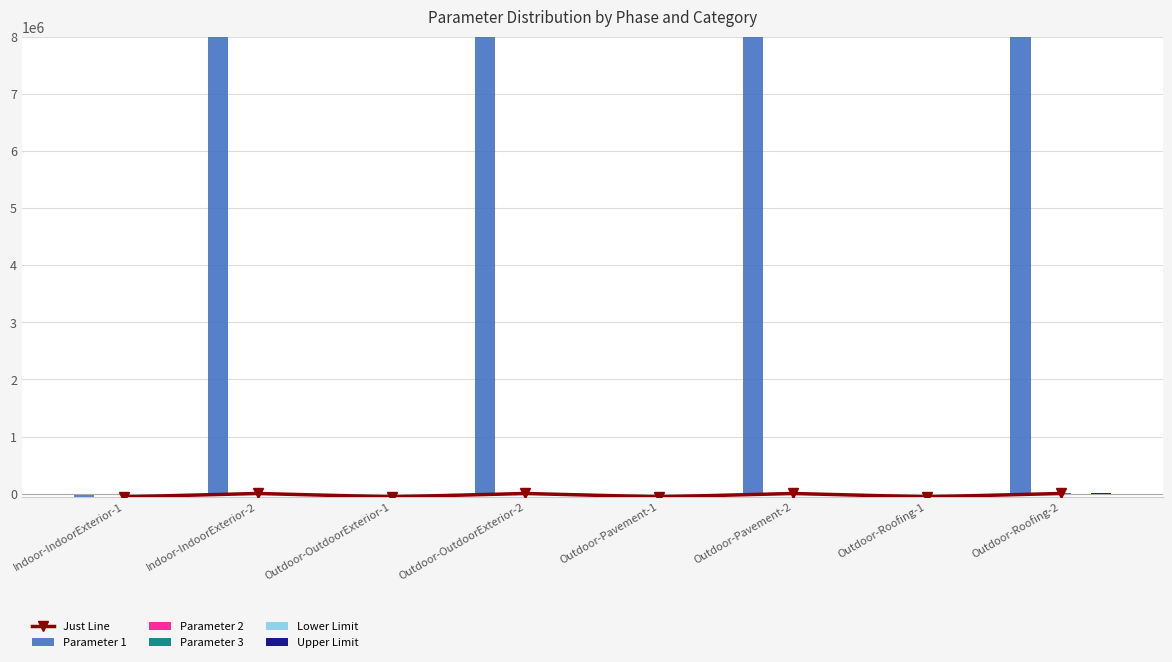

How many groups of bars are there?

8